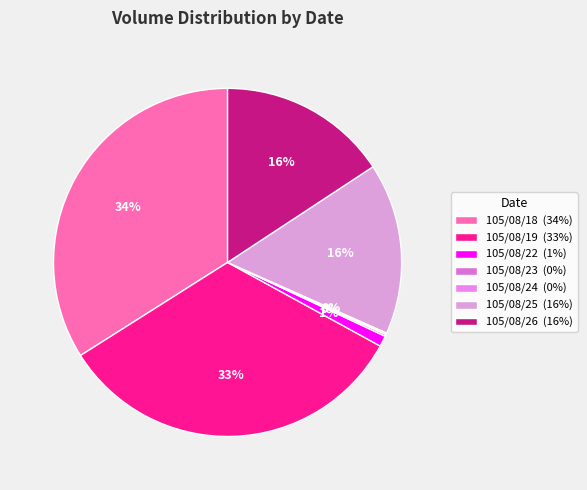

Does any single category account for the majority?

No